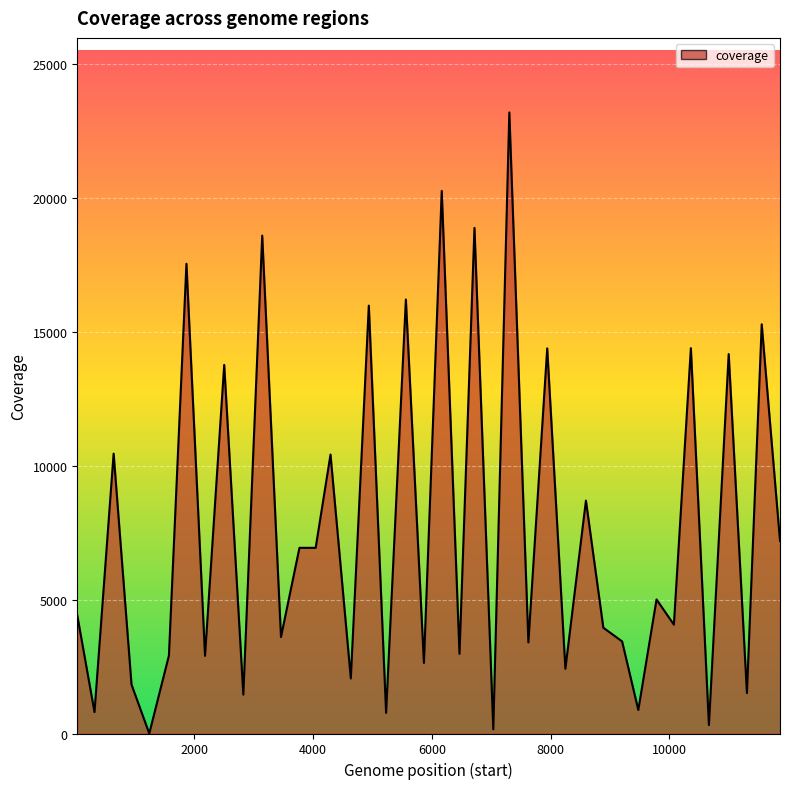

What is the difference between the maximum and minimum values?

23180